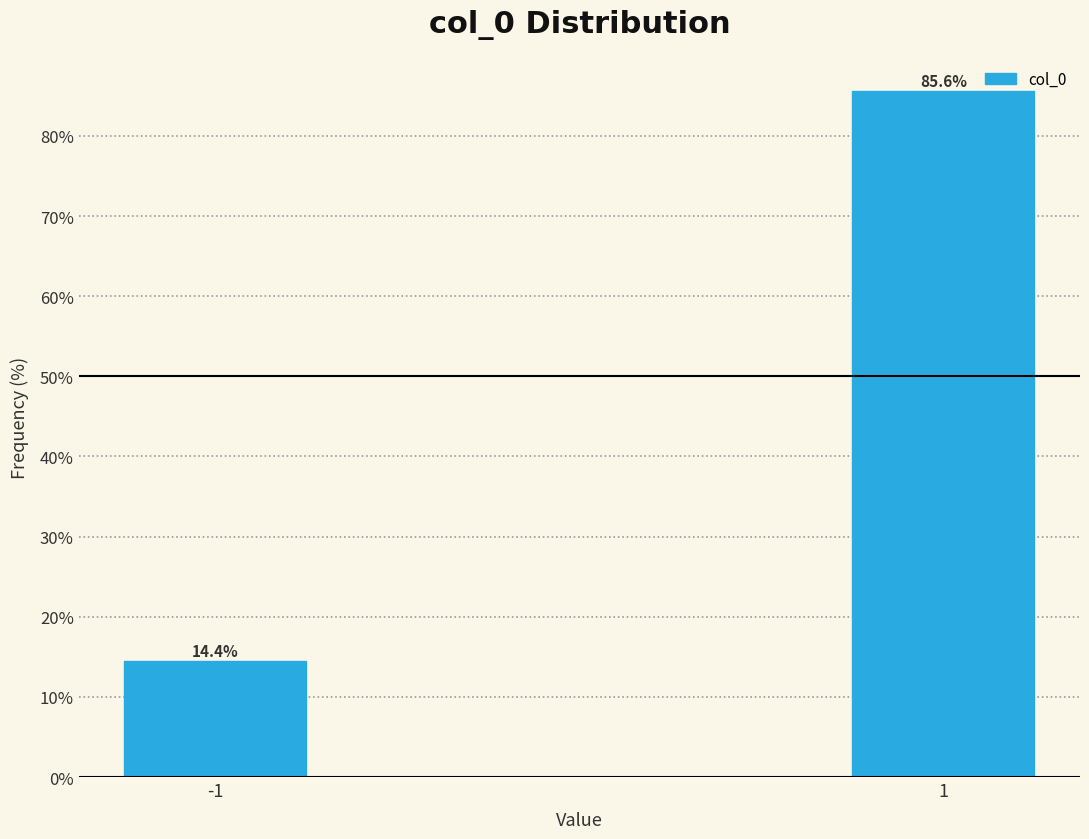

Reading left to right, what are all the values shown in this chart?

-1=14.4	1=85.6